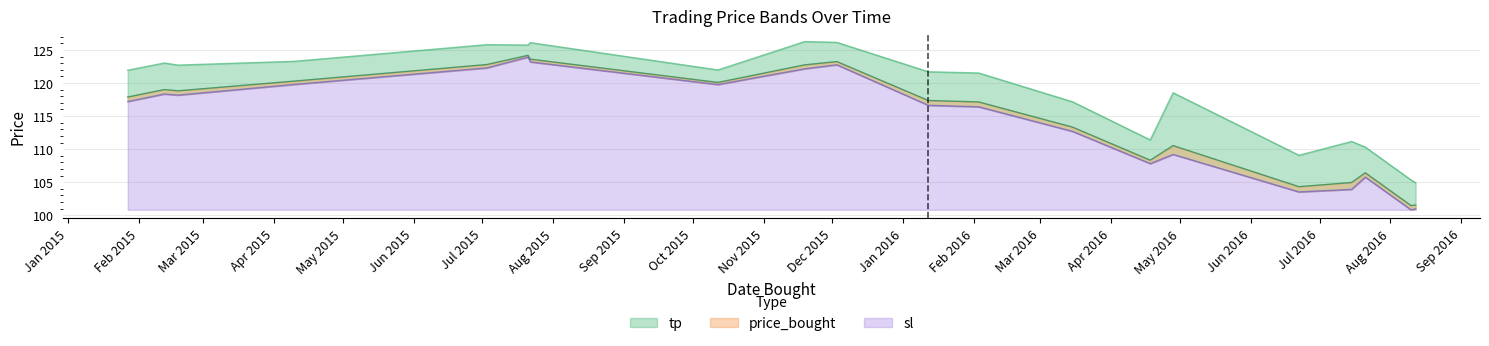

At how many categories does at least one series exceed 105?

19